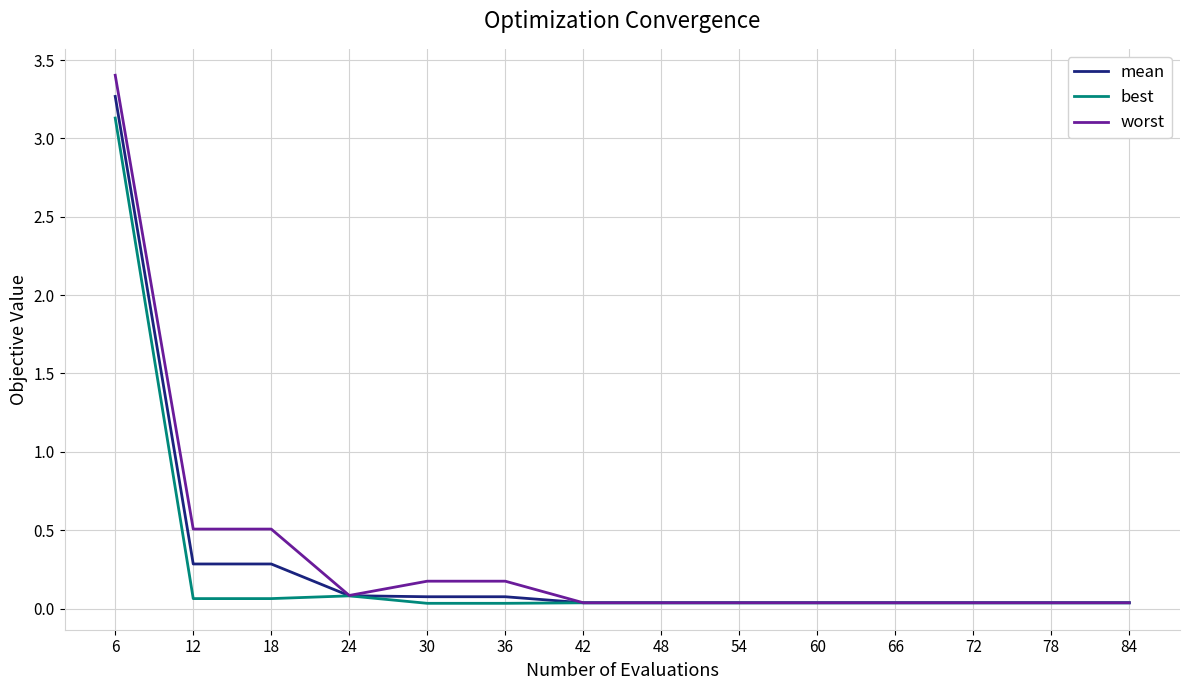

How many lines are shown in the chart?

3